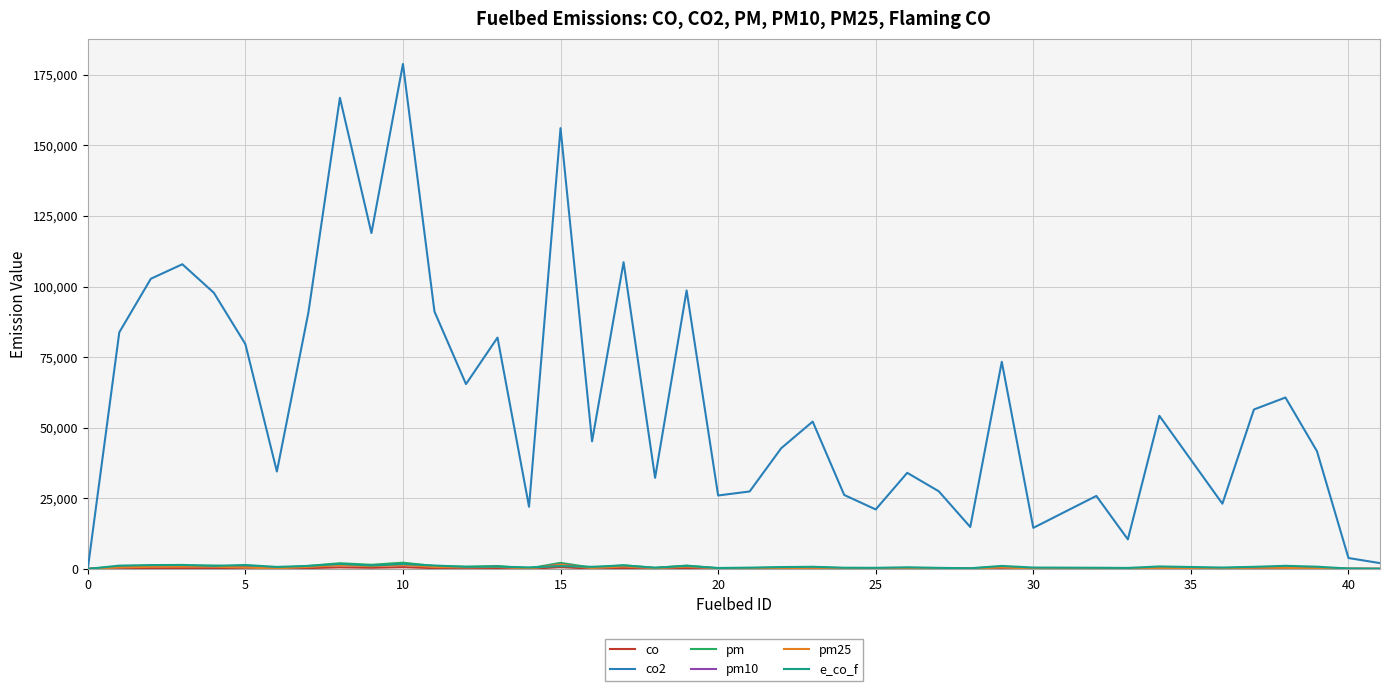

What is the maximum value shown in the chart?

178807.3